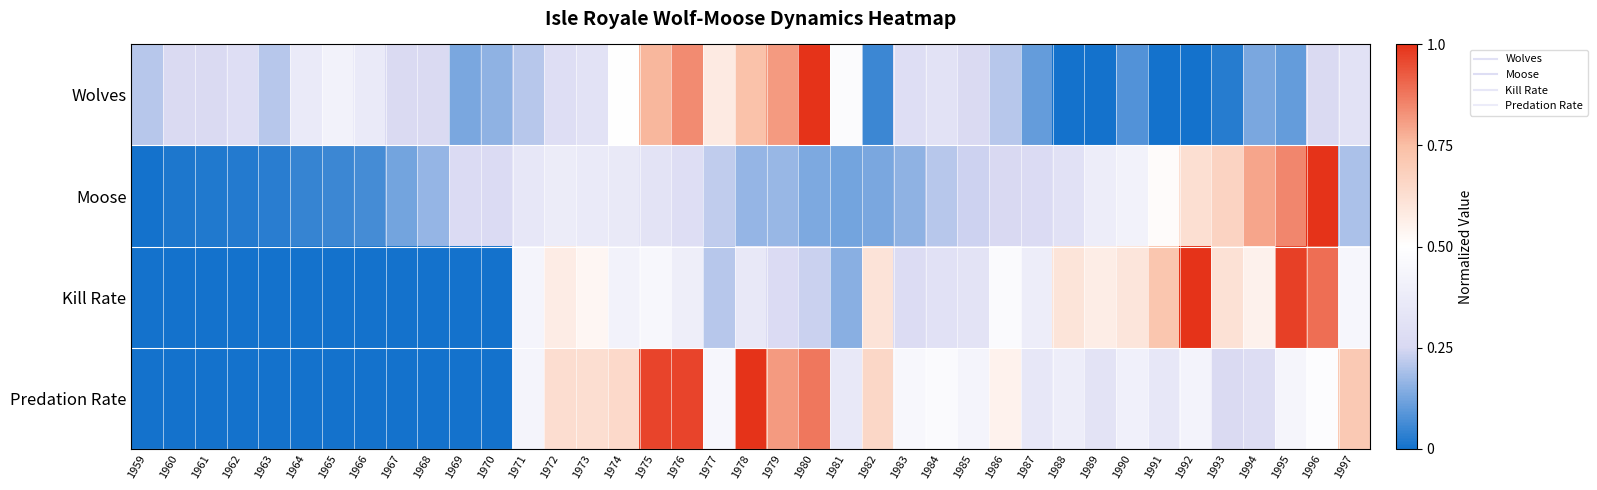

Reading right to left, list all the values displayed in this chart.

Wolves: 1997=0.3	1996=0.3	1995=0.1	1994=0.1	1993=0.0	1992=0.0	1991=0.0	1990=0.1	1989=0.0	1988=0.0	1987=0.1	1986=0.2	1985=0.3	1984=0.3	1983=0.3	1982=0.1	1981=0.5	1980=1.0	1979=0.8	1978=0.7	1977=0.6	1976=0.8	1975=0.8	1974=0.5	1973=0.3	1972=0.3	1971=0.2	1970=0.2	1969=0.1	1968=0.3	1967=0.3	1966=0.4	1965=0.4	1964=0.4	1963=0.2	1962=0.3	1961=0.3	1960=0.3	1959=0.2
Moose: 1997=0.2	1996=1.0	1995=0.8	1994=0.8	1993=0.7	1992=0.6	1991=0.5	1990=0.4	1989=0.4	1988=0.3	1987=0.3	1986=0.3	1985=0.2	1984=0.2	1983=0.2	1982=0.1	1981=0.1	1980=0.1	1979=0.2	1978=0.2	1977=0.2	1976=0.3	1975=0.3	1974=0.4	1973=0.4	1972=0.4	1971=0.3	1970=0.3	1969=0.3	1968=0.2	1967=0.1	1966=0.1	1965=0.1	1964=0.0	1963=0.0	1962=0.0	1961=0.0	1960=0.0	1959=0.0
Kill Rate: 1997=0.4	1996=0.9	1995=1.0	1994=0.6	1993=0.6	1992=1.0	1991=0.7	1990=0.6	1989=0.6	1988=0.6	1987=0.4	1986=0.5	1985=0.3	1984=0.3	1983=0.3	1982=0.6	1981=0.2	1980=0.2	1979=0.3	1978=0.4	1977=0.2	1976=0.4	1975=0.5	1974=0.4	1973=0.5	1972=0.6	1971=0.4	1970=0.0	1969=0.0	1968=0.0	1967=0.0	1966=0.0	1965=0.0	1964=0.0	1963=0.0	1962=0.0	1961=0.0	1960=0.0	1959=0.0
Predation Rate: 1997=0.7	1996=0.5	1995=0.4	1994=0.3	1993=0.3	1992=0.4	1991=0.3	1990=0.4	1989=0.3	1988=0.4	1987=0.3	1986=0.5	1985=0.4	1984=0.5	1983=0.5	1982=0.7	1981=0.4	1980=0.9	1979=0.8	1978=1.0	1977=0.4	1976=1.0	1975=1.0	1974=0.6	1973=0.6	1972=0.6	1971=0.4	1970=0.0	1969=0.0	1968=0.0	1967=0.0	1966=0.0	1965=0.0	1964=0.0	1963=0.0	1962=0.0	1961=0.0	1960=0.0	1959=0.0